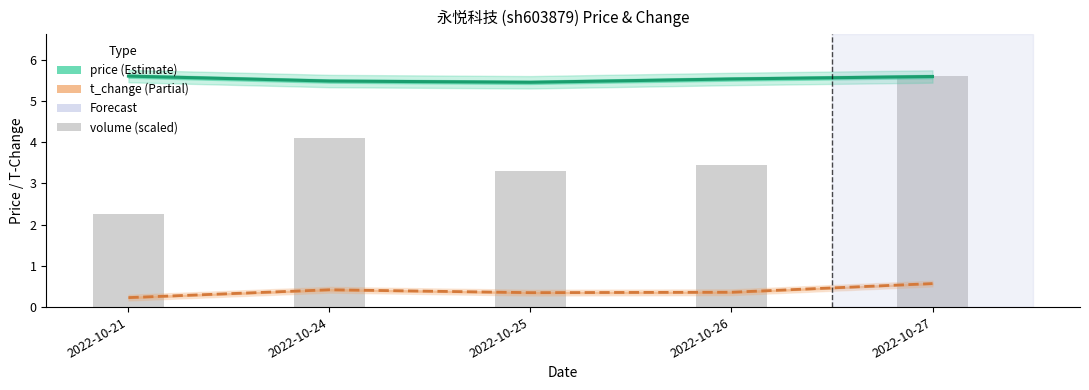

What are all the series names shown in the legend?

price, t_change, volume (scaled)